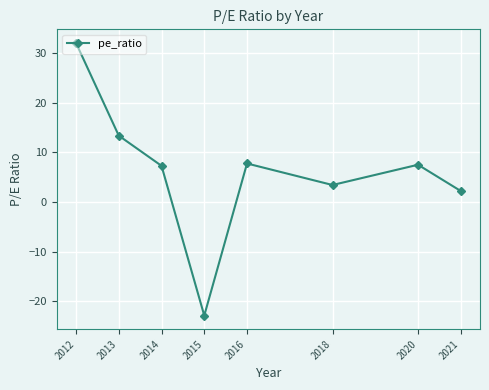

What is the difference between the maximum and minimum values?

55.0